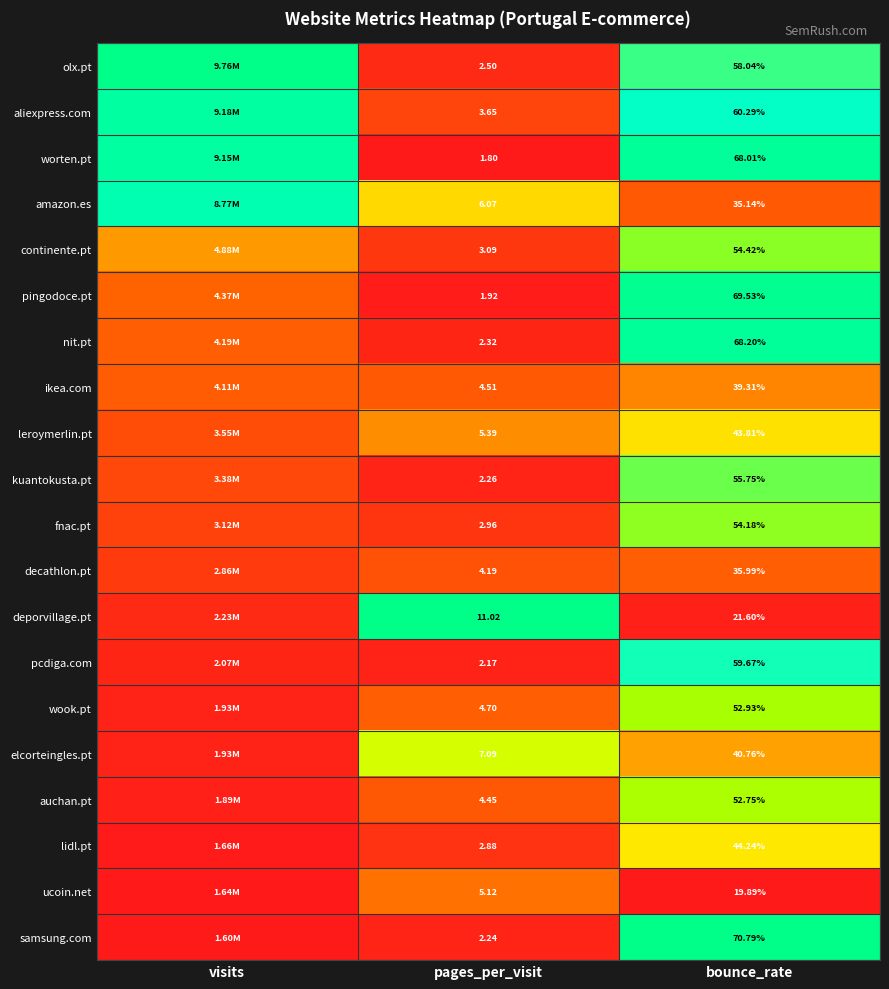

Is the value of amazon.es at pages_per_visit greater than the value of ikea.com at pages_per_visit?

Yes